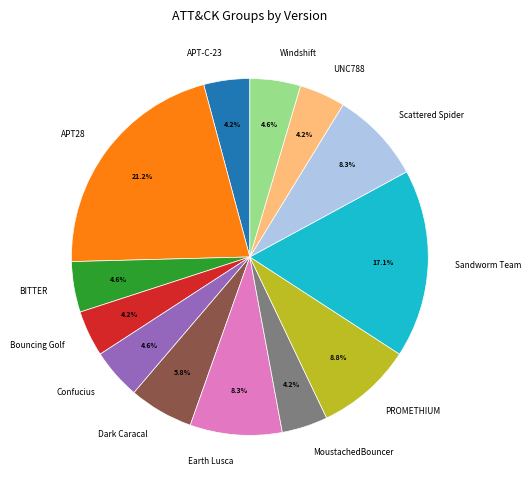

Count the number of slices in the pie.

13